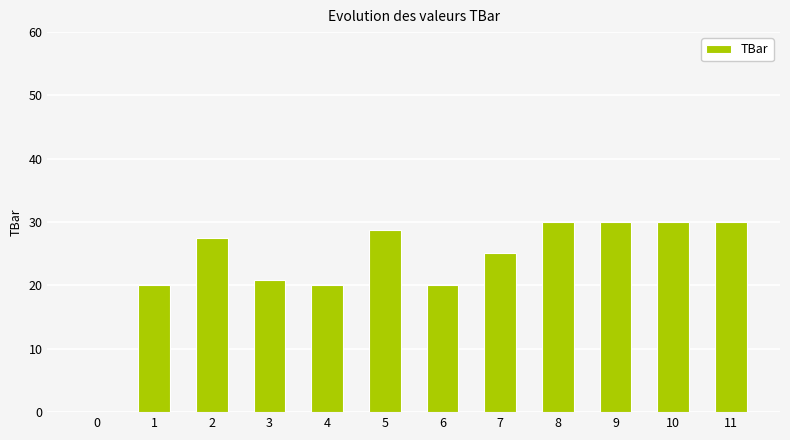

What is the maximum value shown in the chart?

30.0